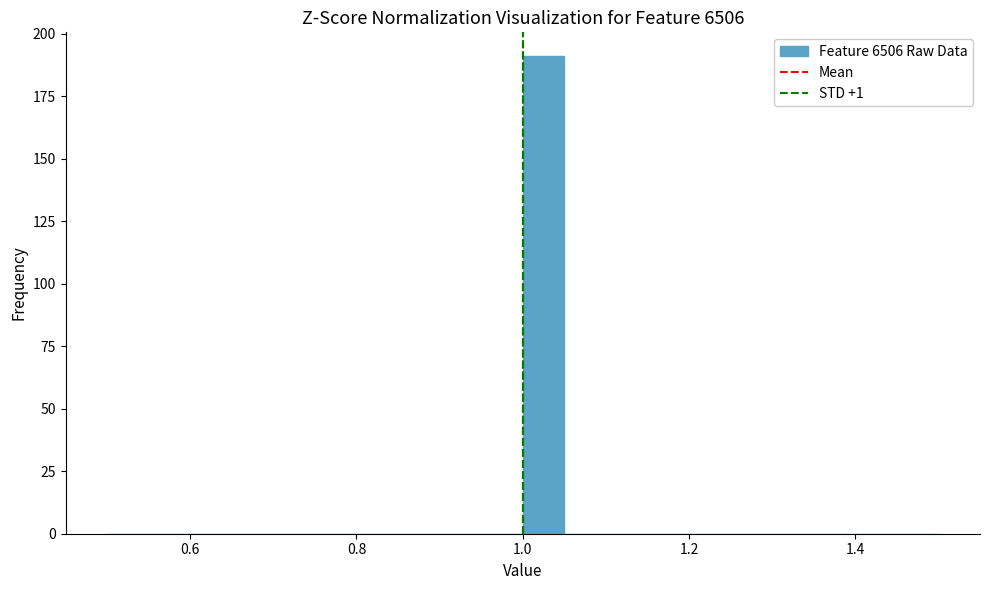

Read against the x-axis, roughly where is the centre of the tallest bar?

1.02